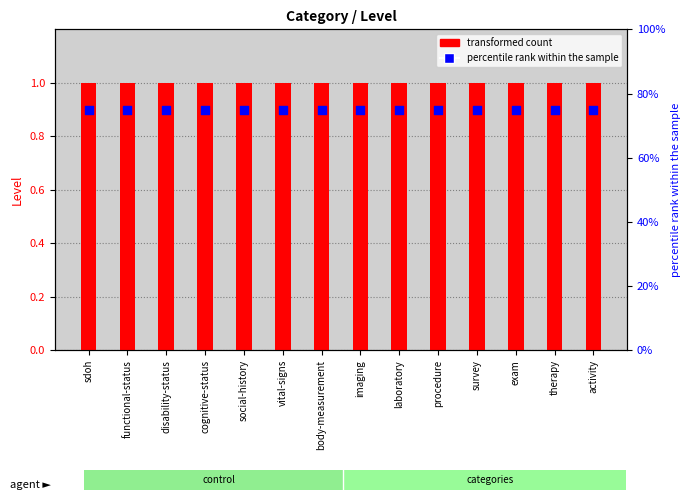

At which category is the sum across all series the highest?

sdoh